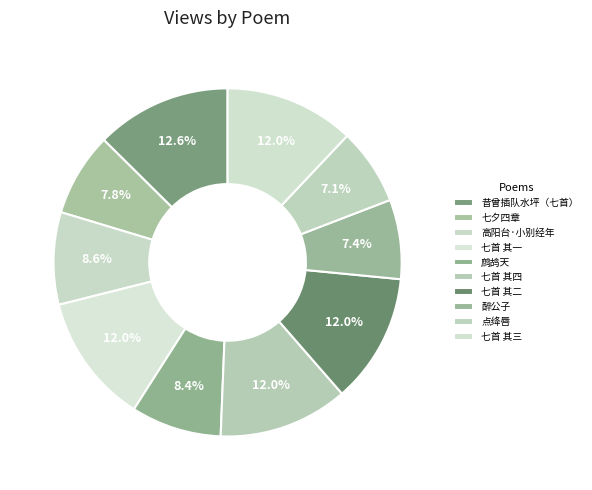

How many slices are in this pie chart?

10